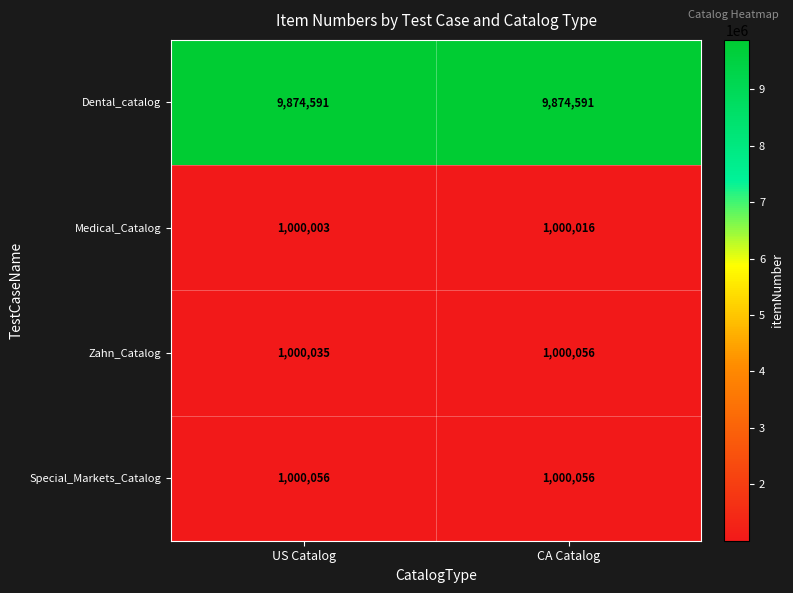

True or false: Dental_catalog has a value of 9874591 at CA Catalog.

True